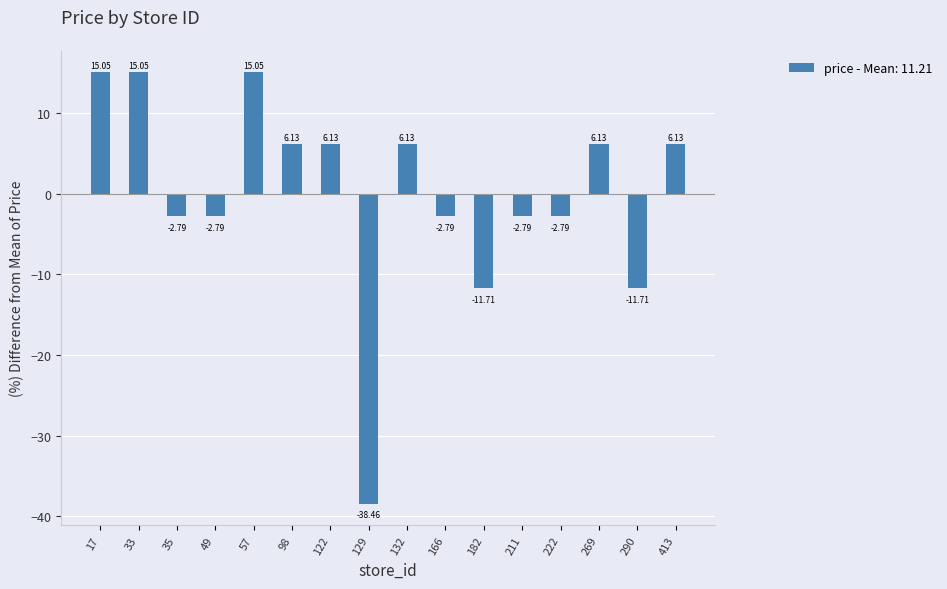

Where does the data first go above 6?

17